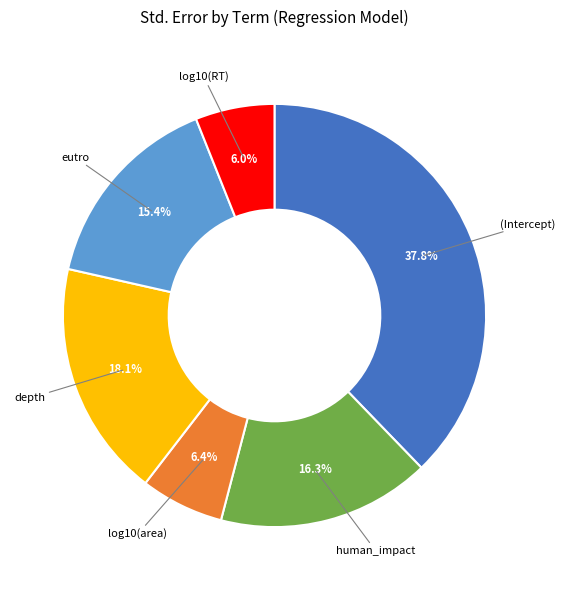

To the nearest percent, what portion does (Intercept) represent?

38%